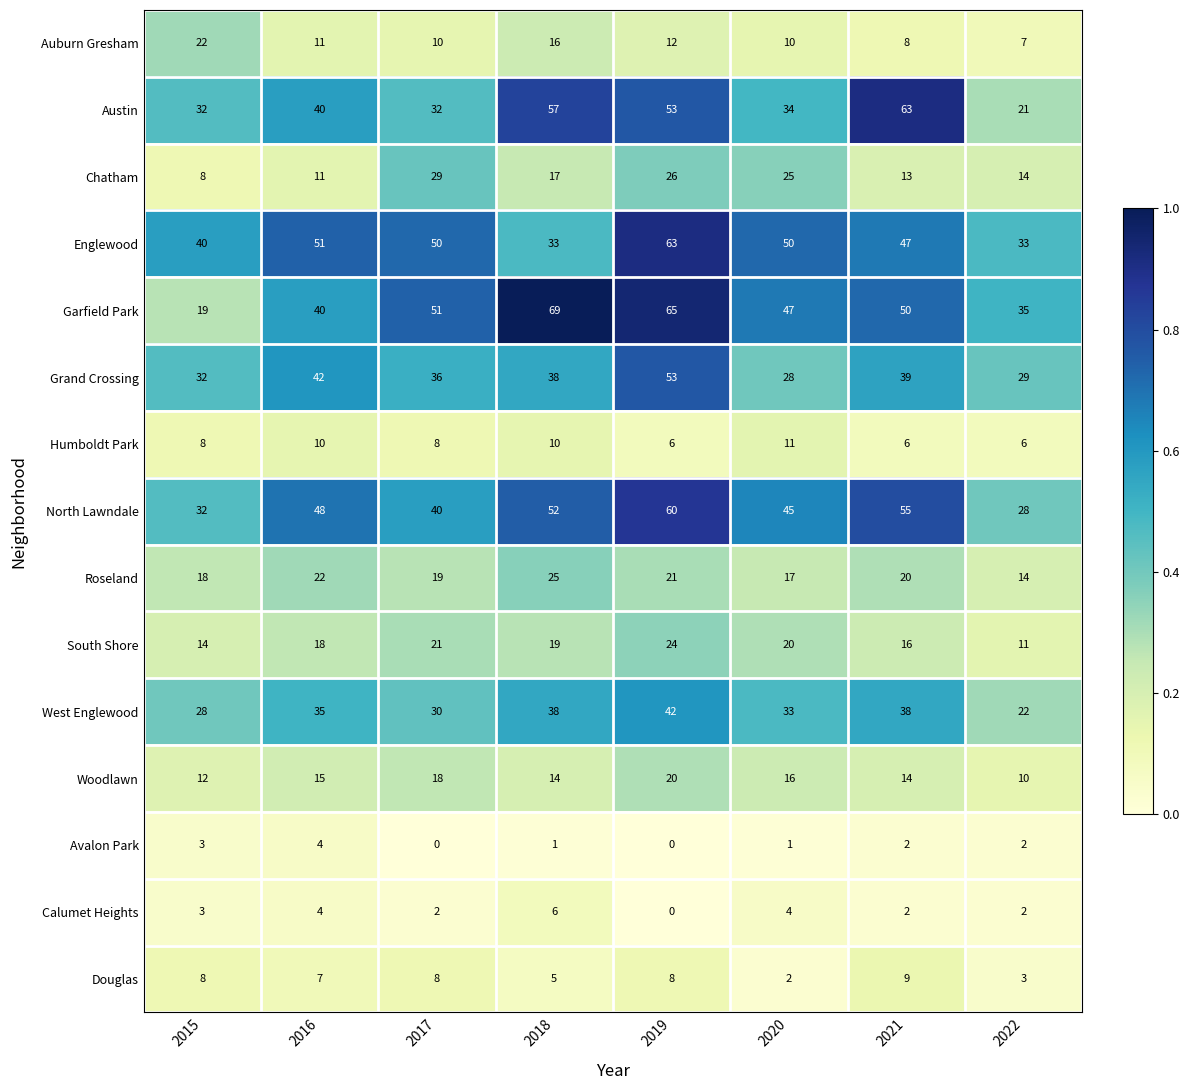

Which category has the lowest value in the Chatham series?

2015